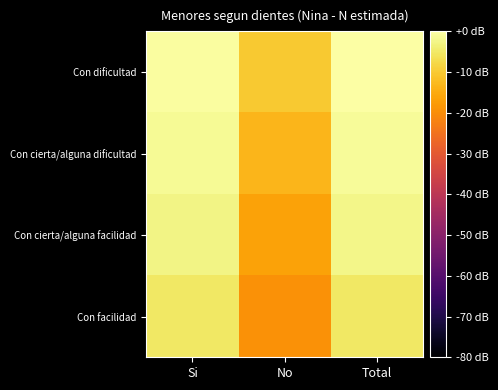

What is the spread (max minus min) of values at Si?

4.8